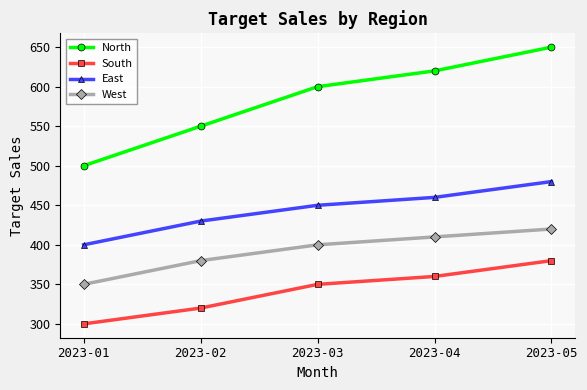

The North series shows 905 at 2023-03. True or false?

False